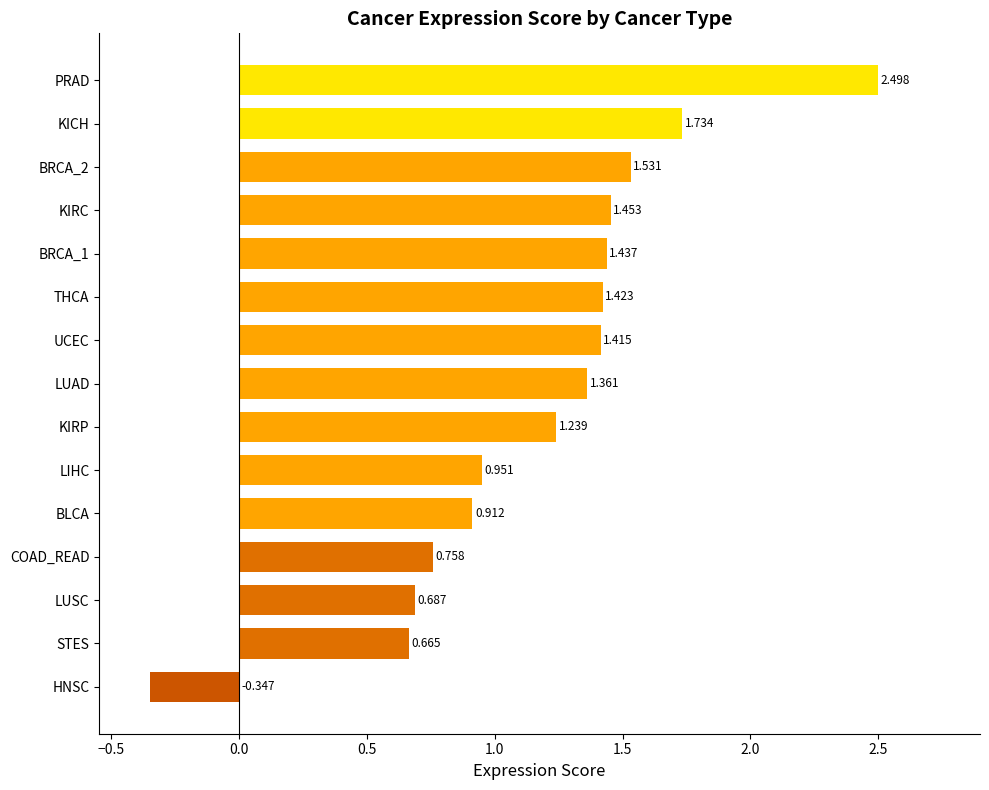

Where is the data nearest to the value 1?

LIHC